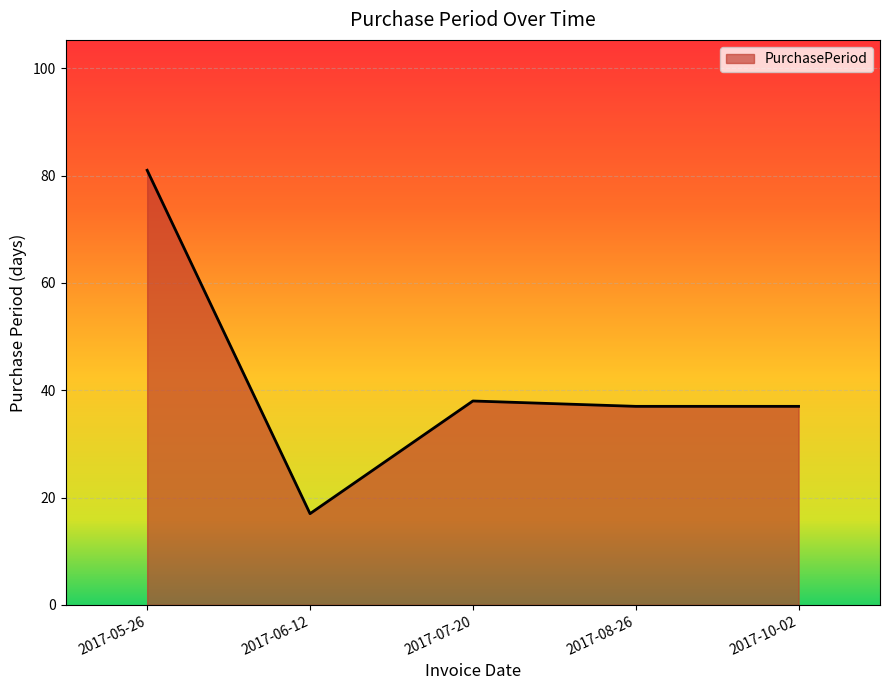

Reading right to left, what are all the values shown in this chart?

37	37	38	17	81